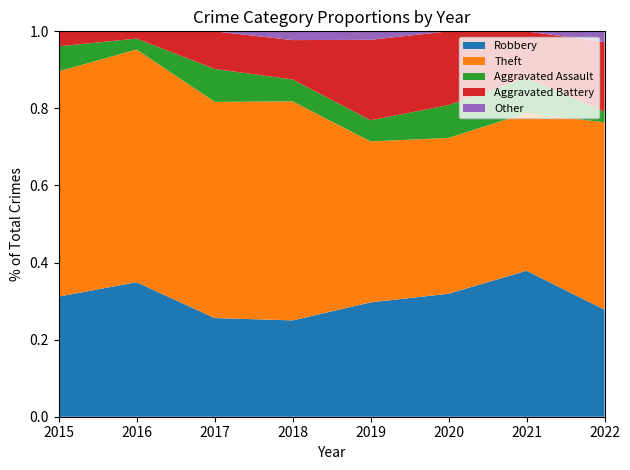

What is the total value across all series at 2015?

1.0